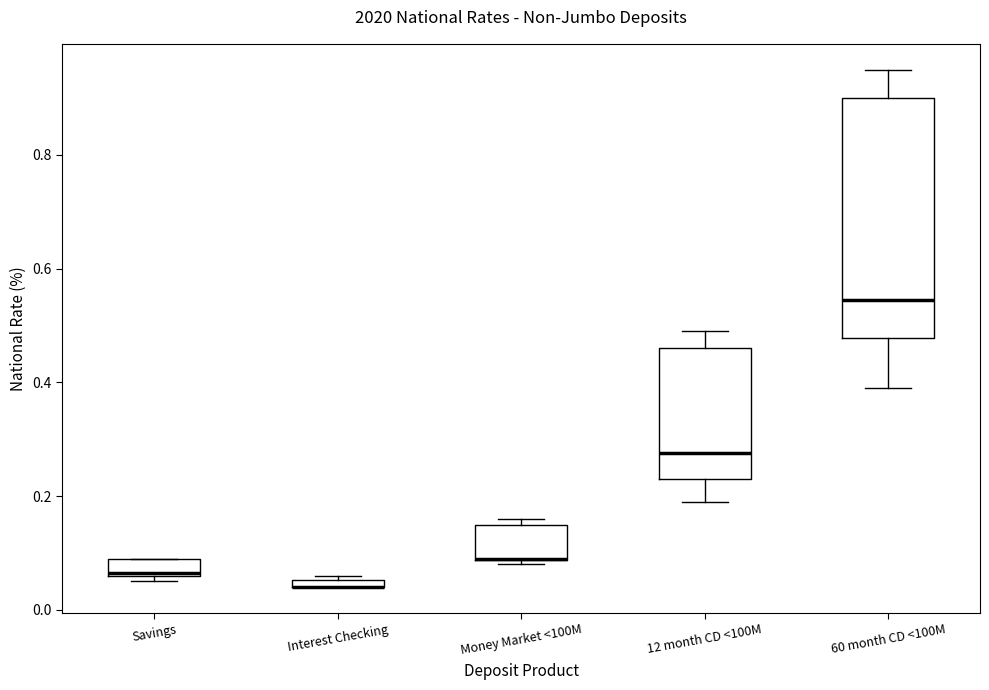

Which box is the tallest, from its lower edge to its upper edge?

60 month CD <100M